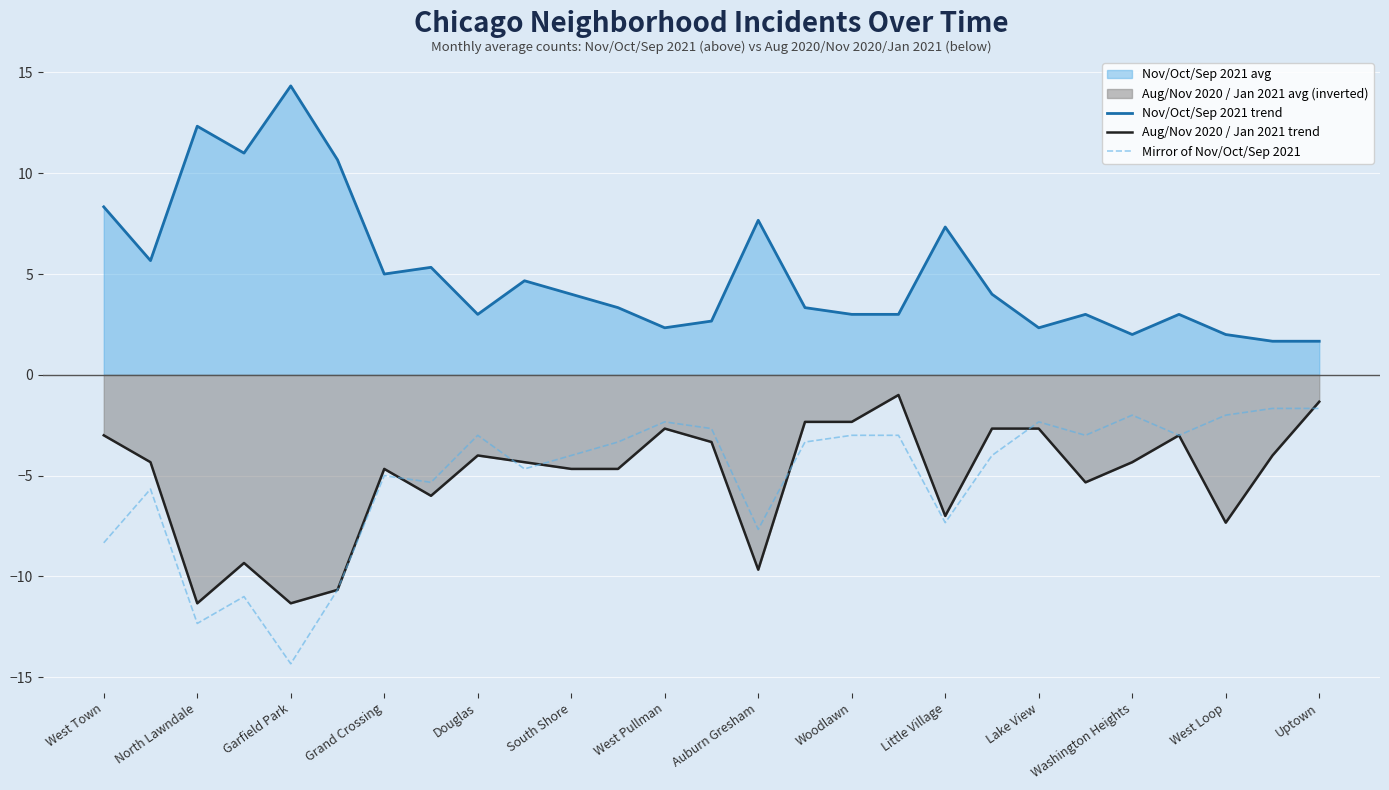

True or false: Mirror of Nov/Oct/Sep 2021 has a value of -1.0 at 23.

False